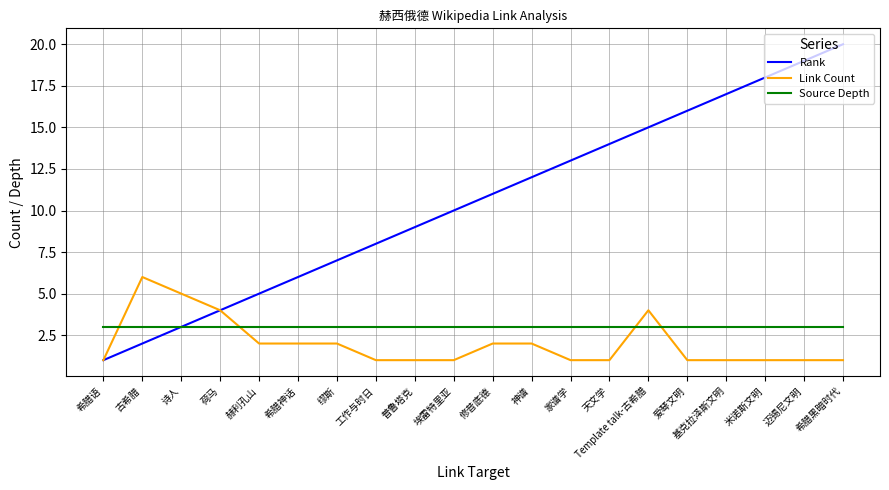

Is this an area chart (filled region under the line)?

No